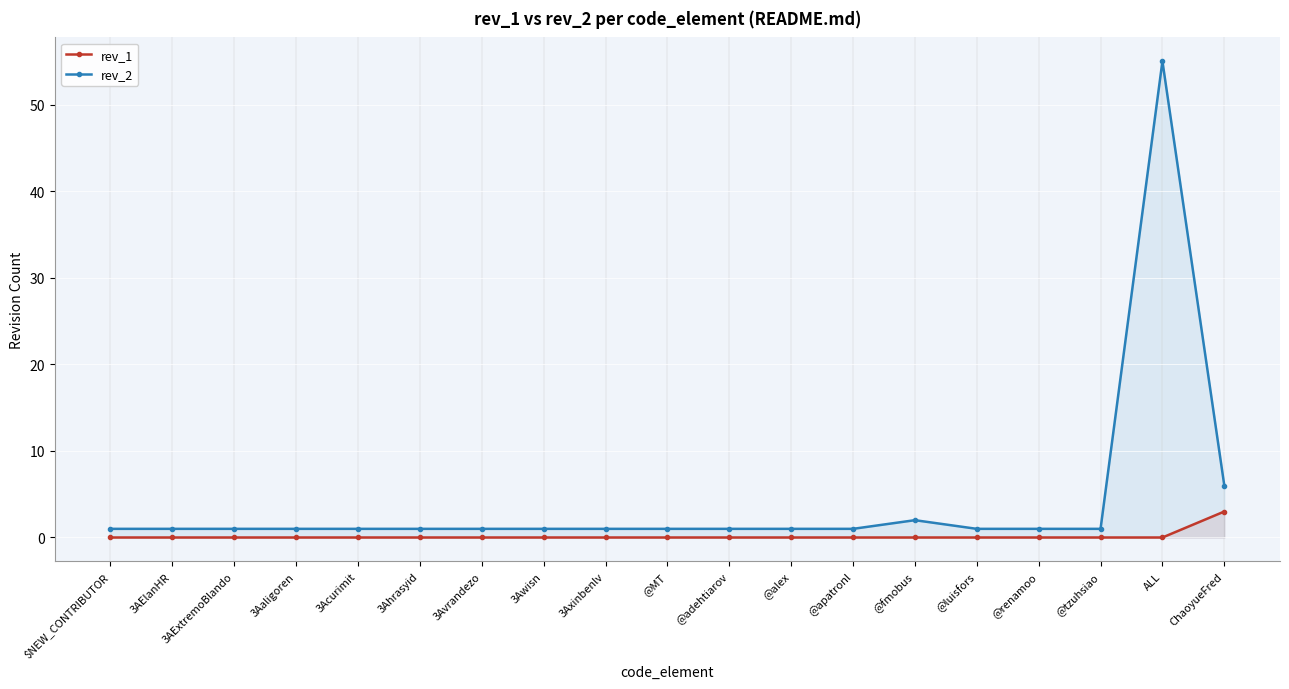

Which series has the largest total across all categories?

rev_2